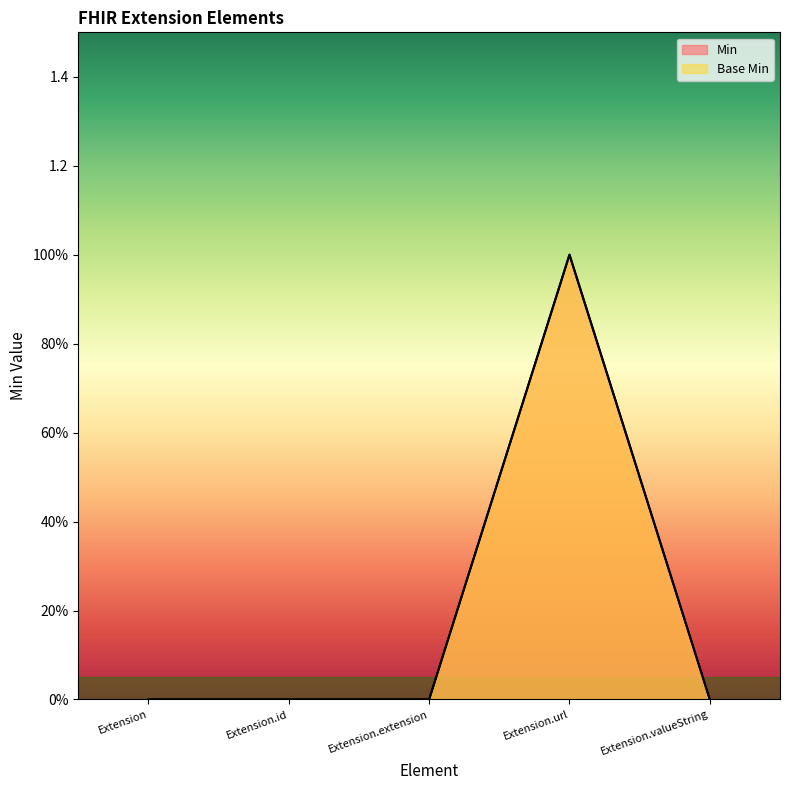

Is it true that Base Min equals 0 at Extension.valueString?

True